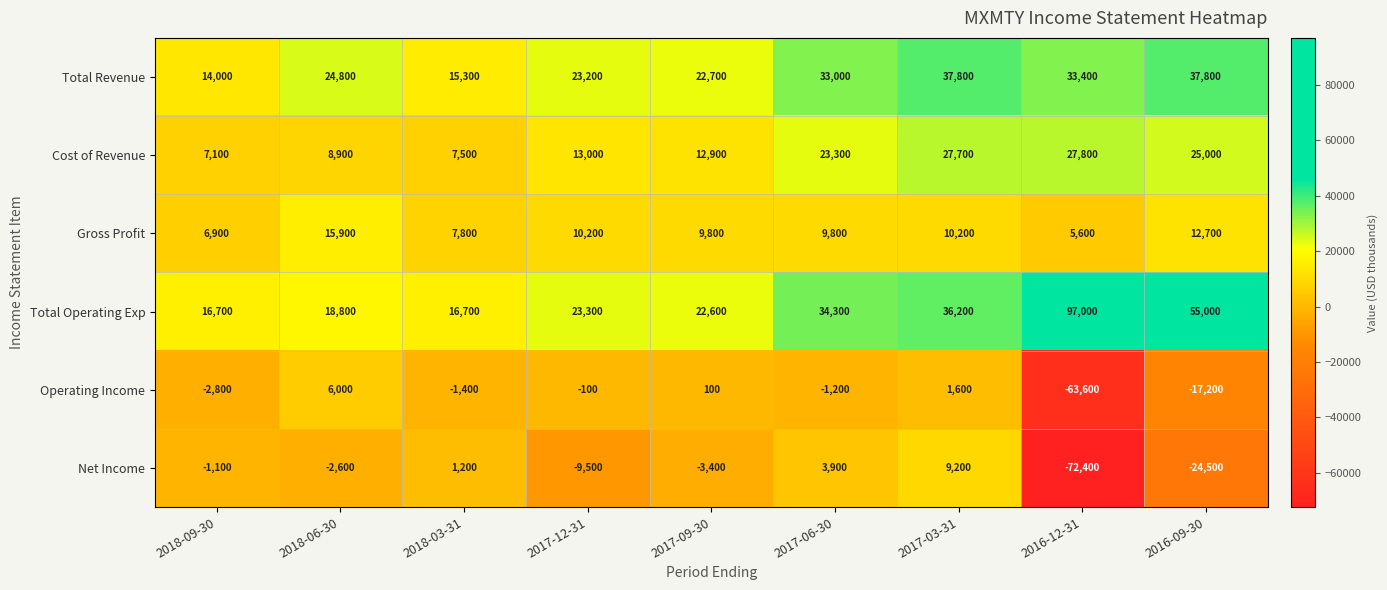

True or false: Net Income has a value of -3400 at 2017-09-30.

True